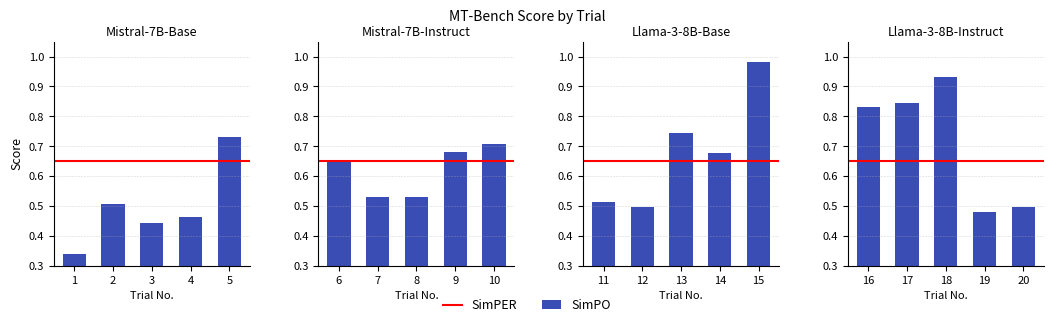

What is the value of the 18th bar from the left?

0.9